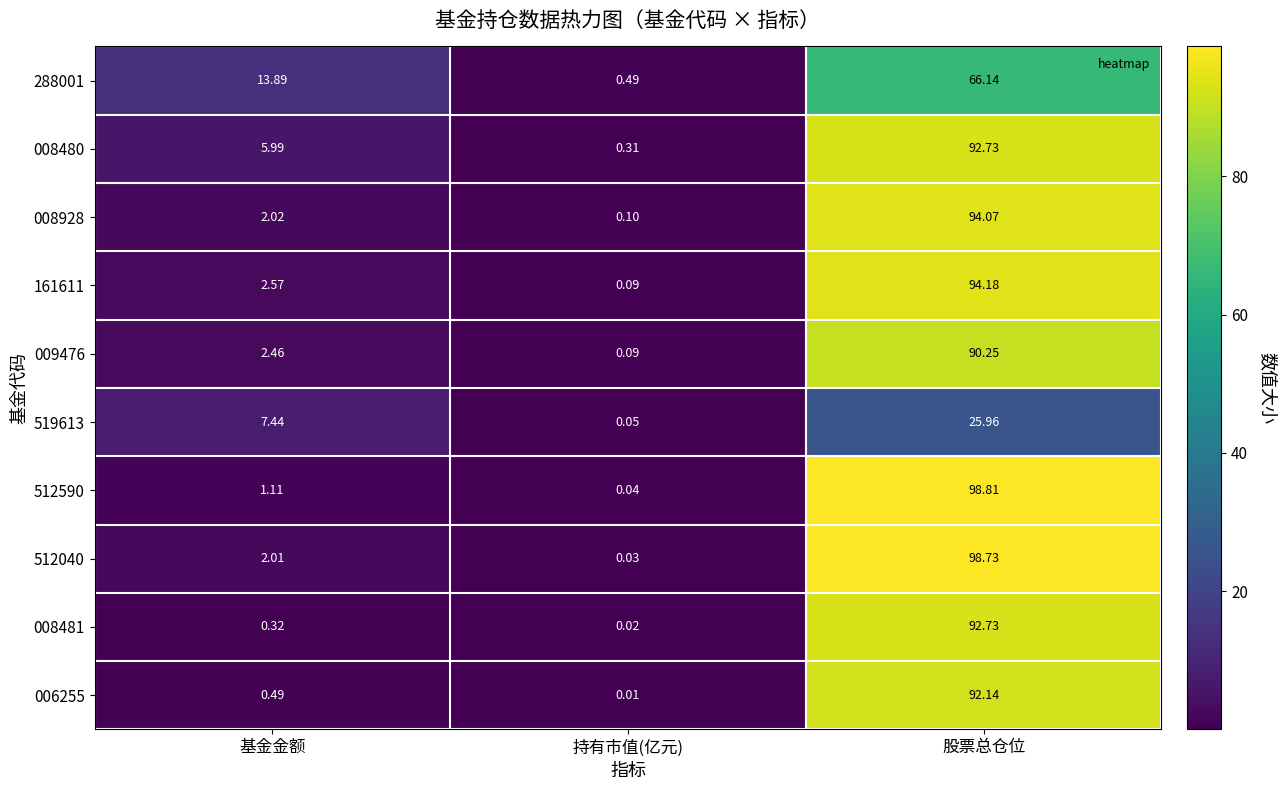

Count the number of data series in this chart.

10